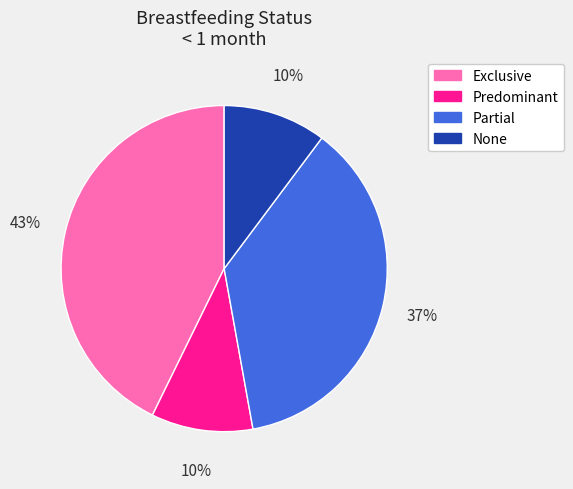

What is the largest slice in the pie chart?

Exclusive